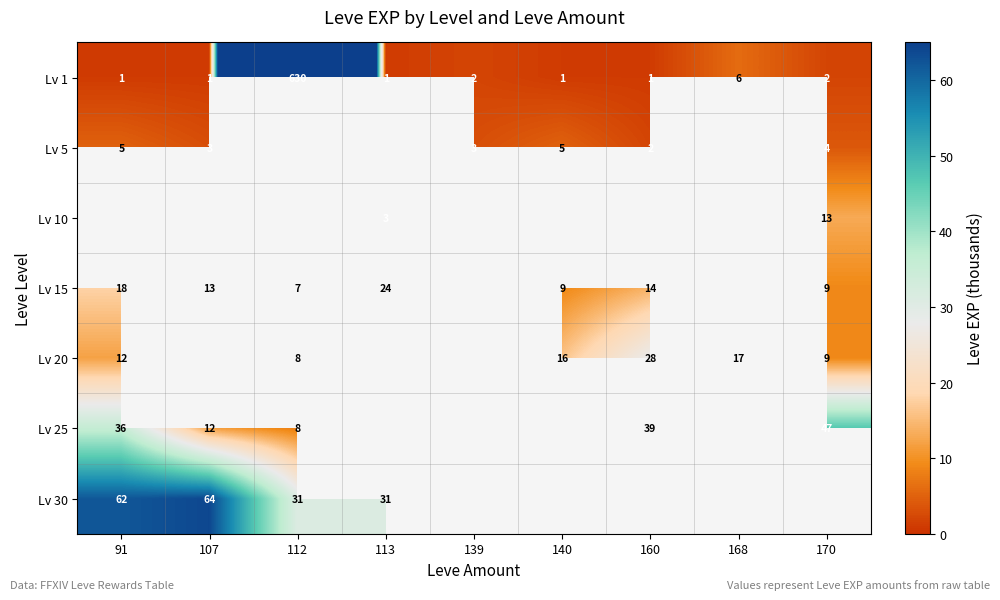

What is the difference between the second highest and second lowest values in the Lv 1 series?

5